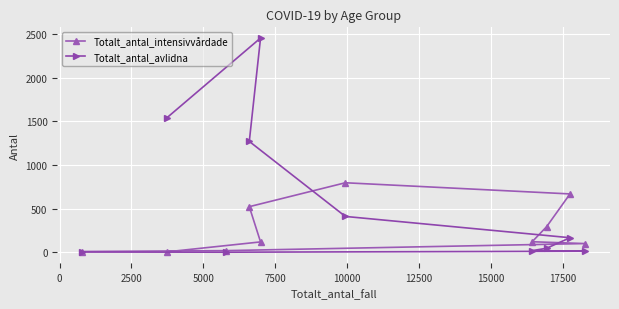

What is the maximum value for Totalt_antal_avlidna?

2455